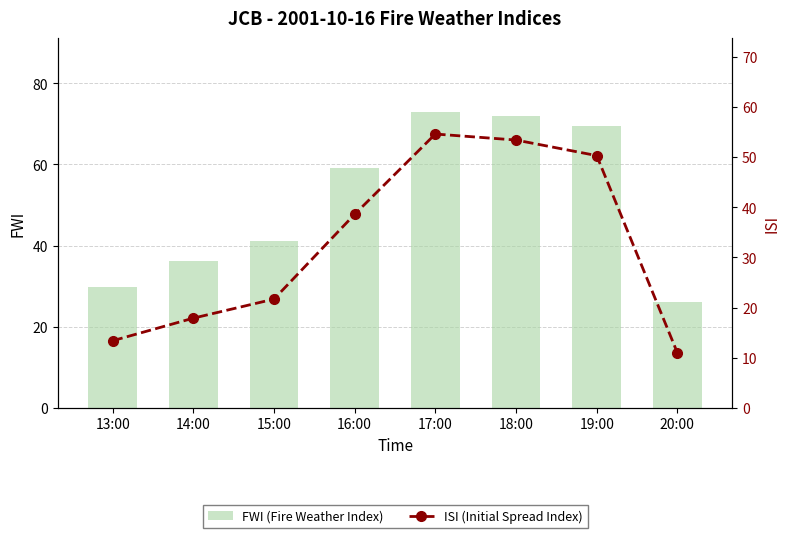

What is the label of the 5th bar from the right?

16:00